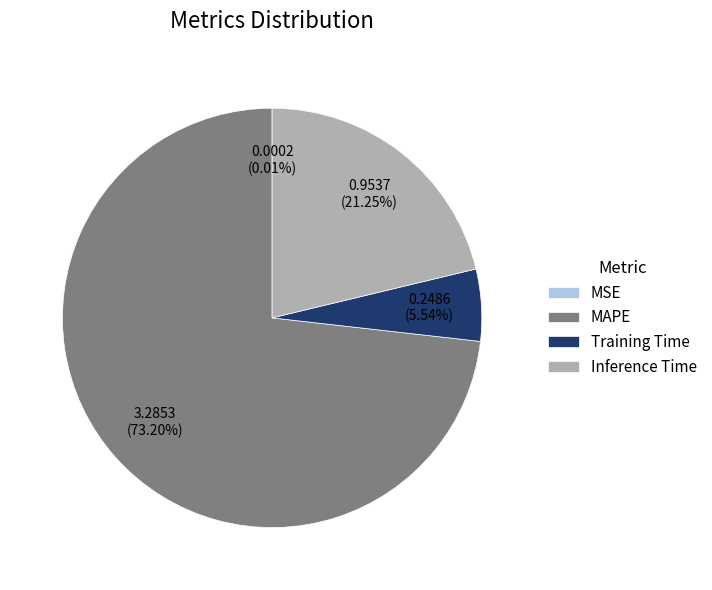

What is the majority slice?

MAPE